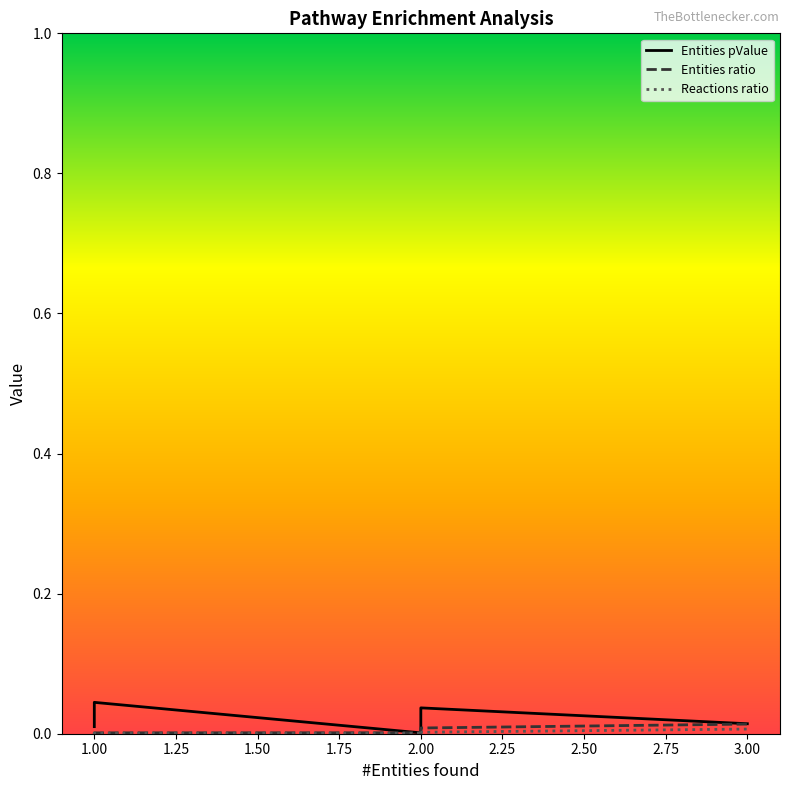

Is it true that Entities pValue equals 0.0 at 1.00?

True